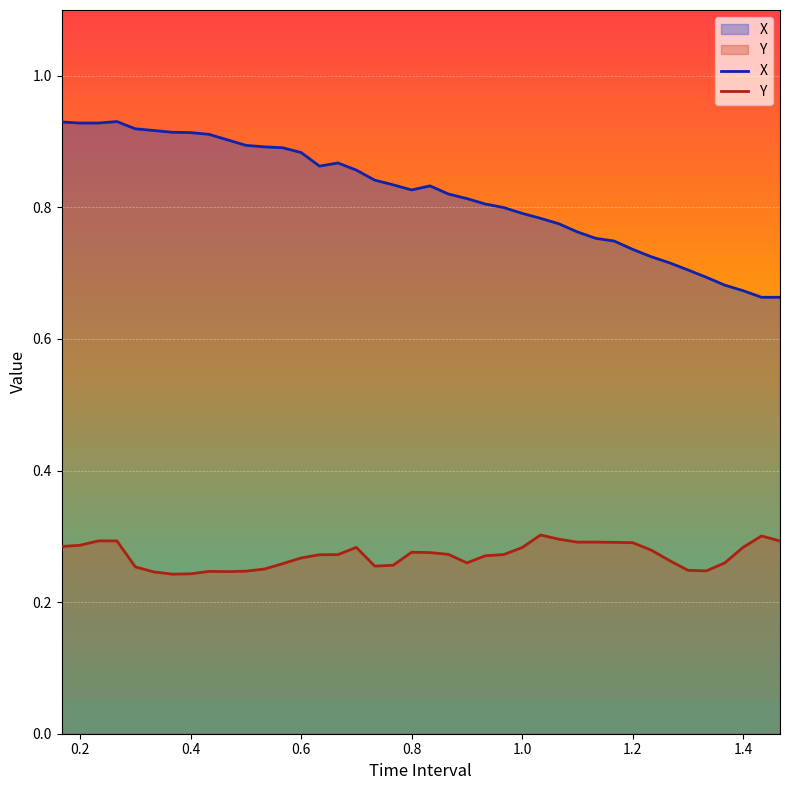

What is the maximum value for X?

0.9